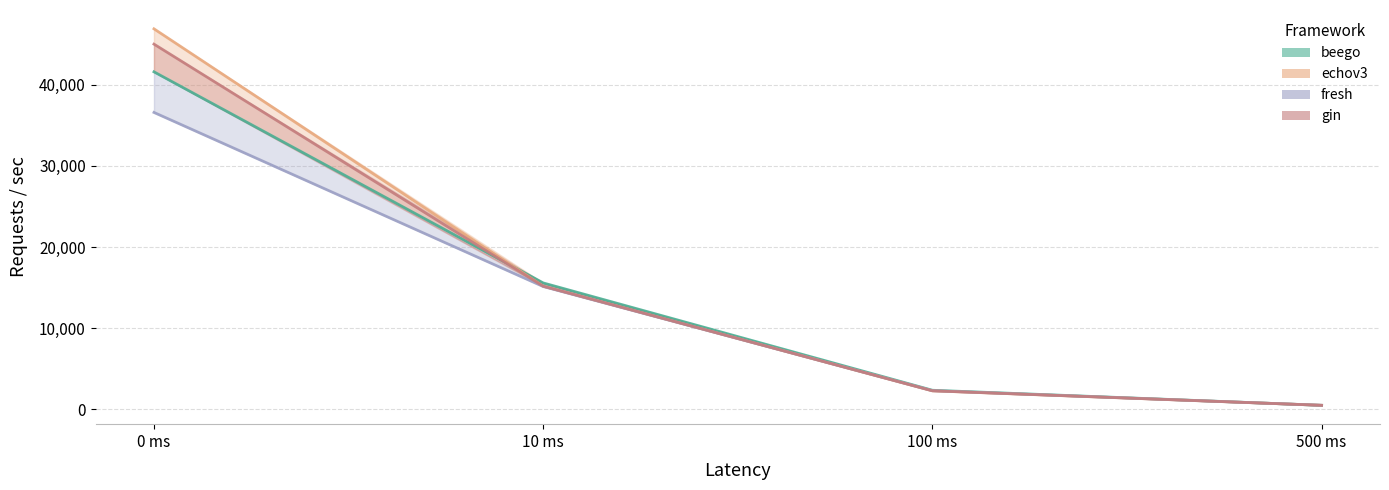

What is the difference between the gin values at 0 ms and 10 ms?

29835.2